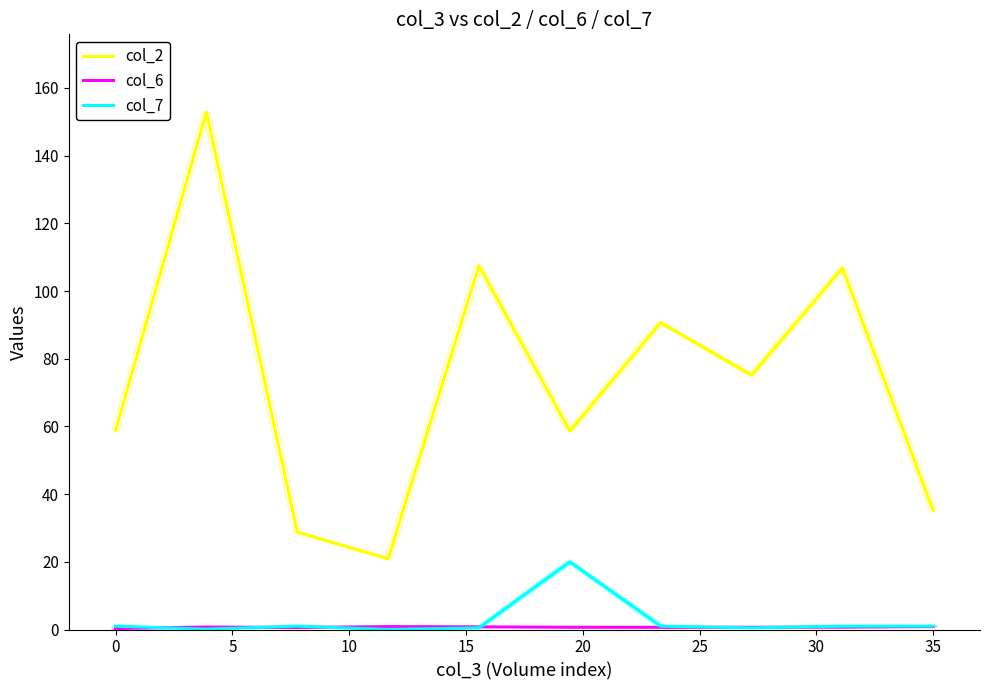

True or false: col_2 has more than 0 points higher than both neighbors.

True